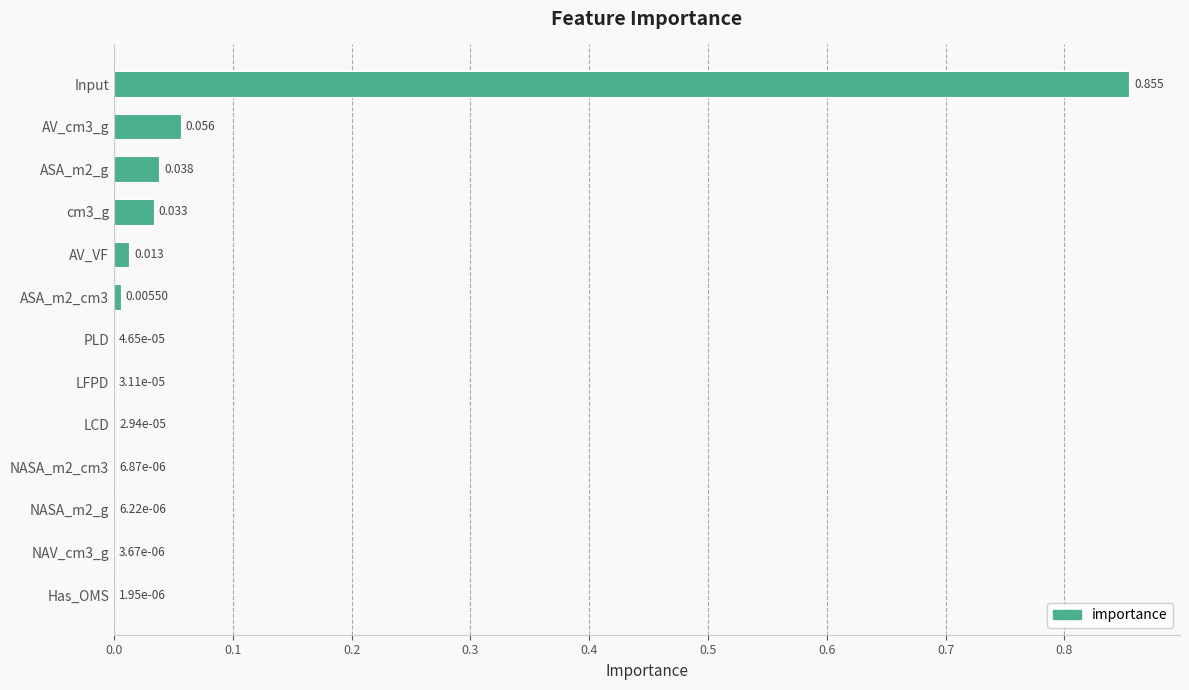

Which category has the highest value across all series?

Input